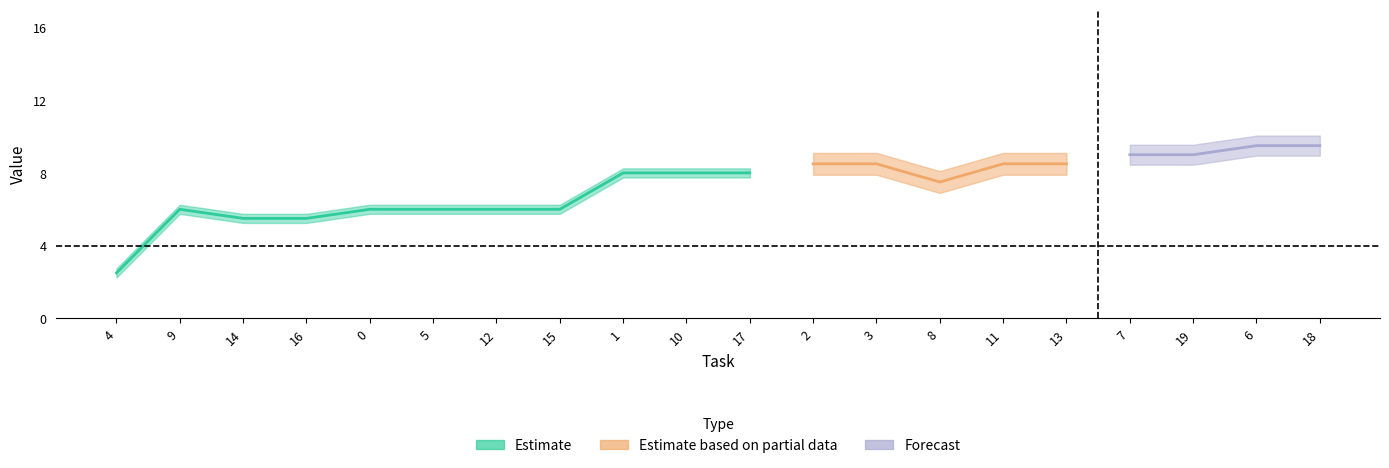

Between 11 and 5, which is larger?

11